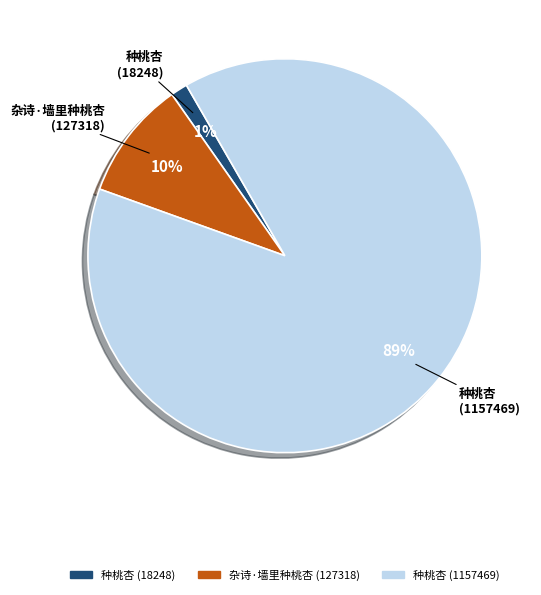

Do 种桃杏 (18248) and 种桃杏 (1157469) together represent more than half of the pie?

Yes